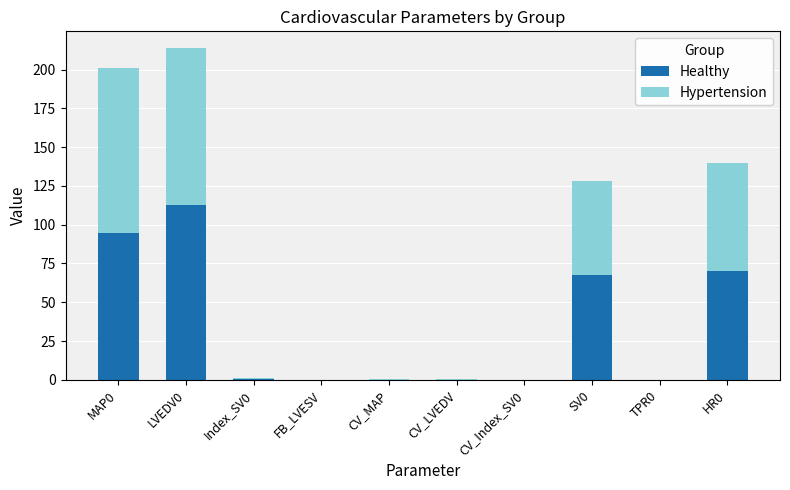

The Healthy series shows 113.0 at LVEDV0. True or false?

True